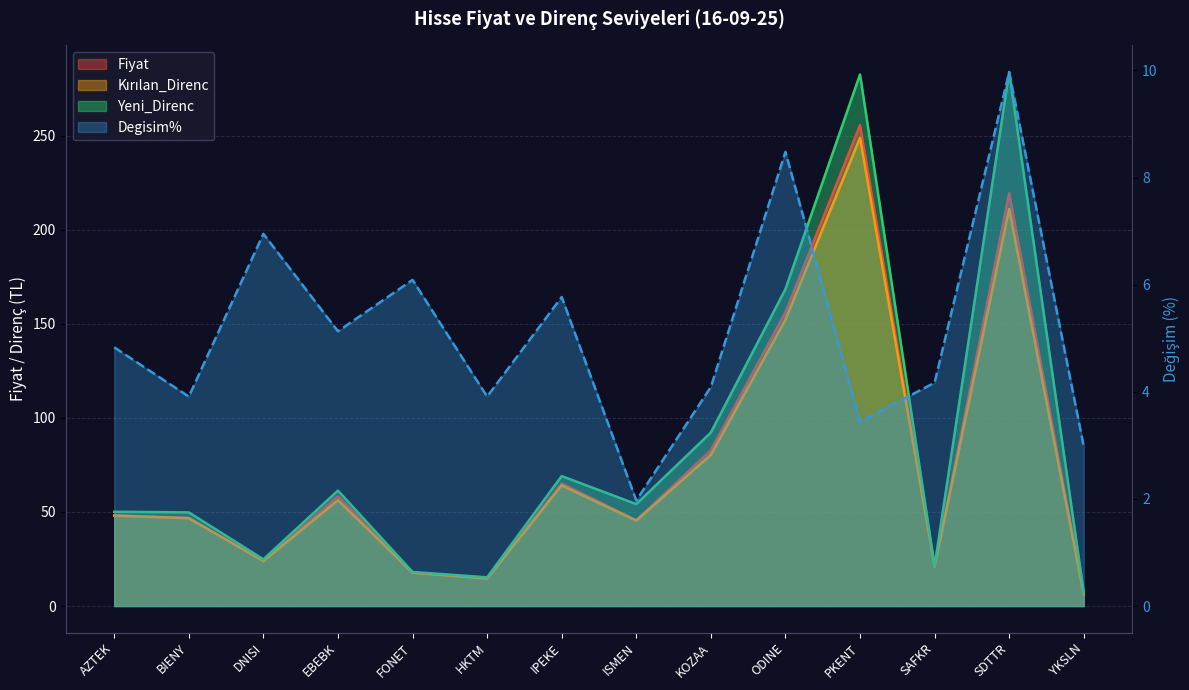

Is it true that Yeni_Direnc equals 14.6 at DNISI?

False